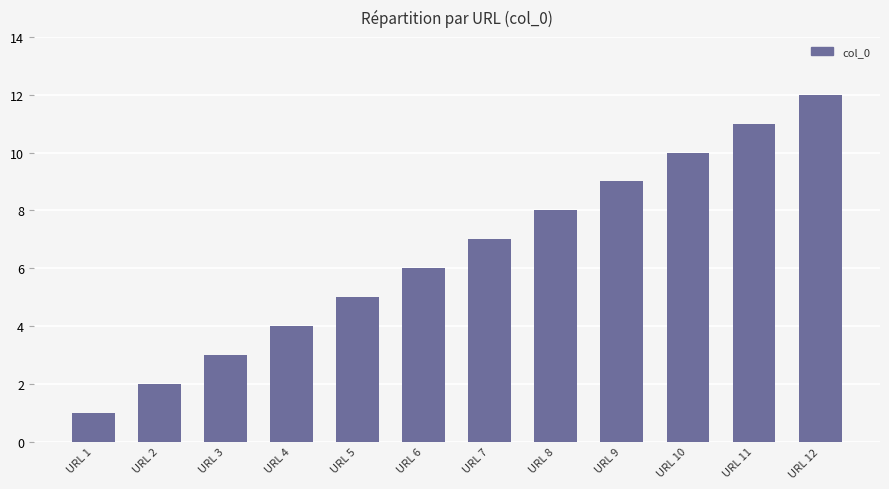

What is the value of the 4th bar from the left?

4